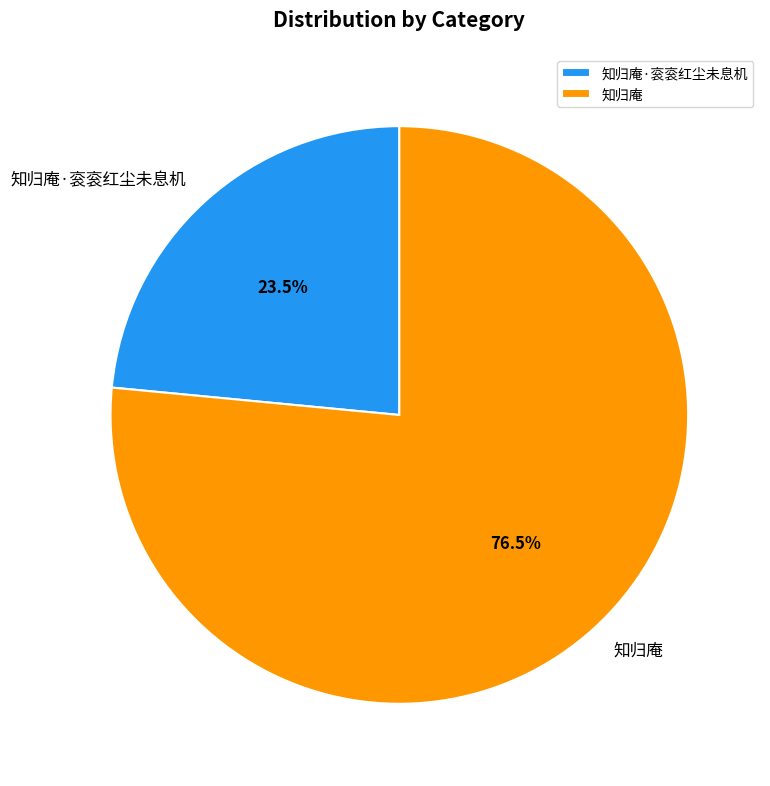

What portion of the pie excludes 知归庵·衮衮红尘未息机?

76.5%